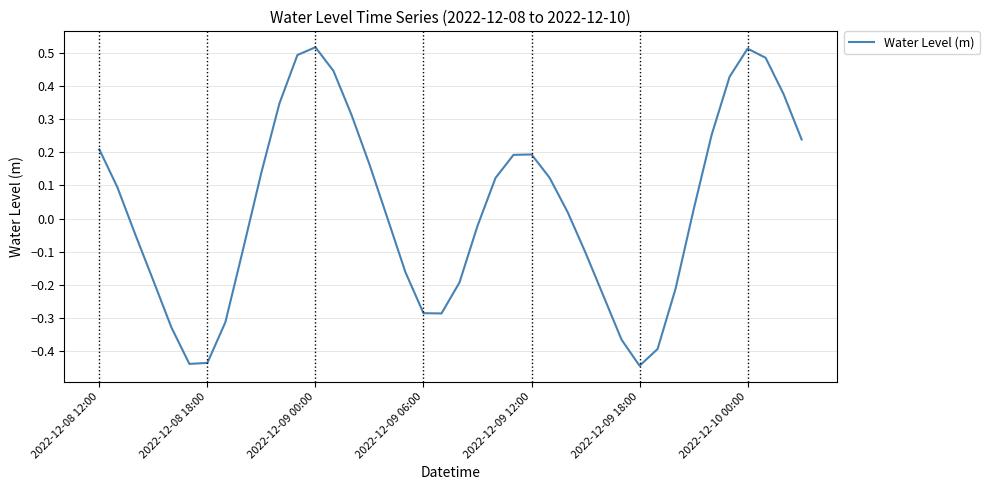

What is the sum of all values?

1.2